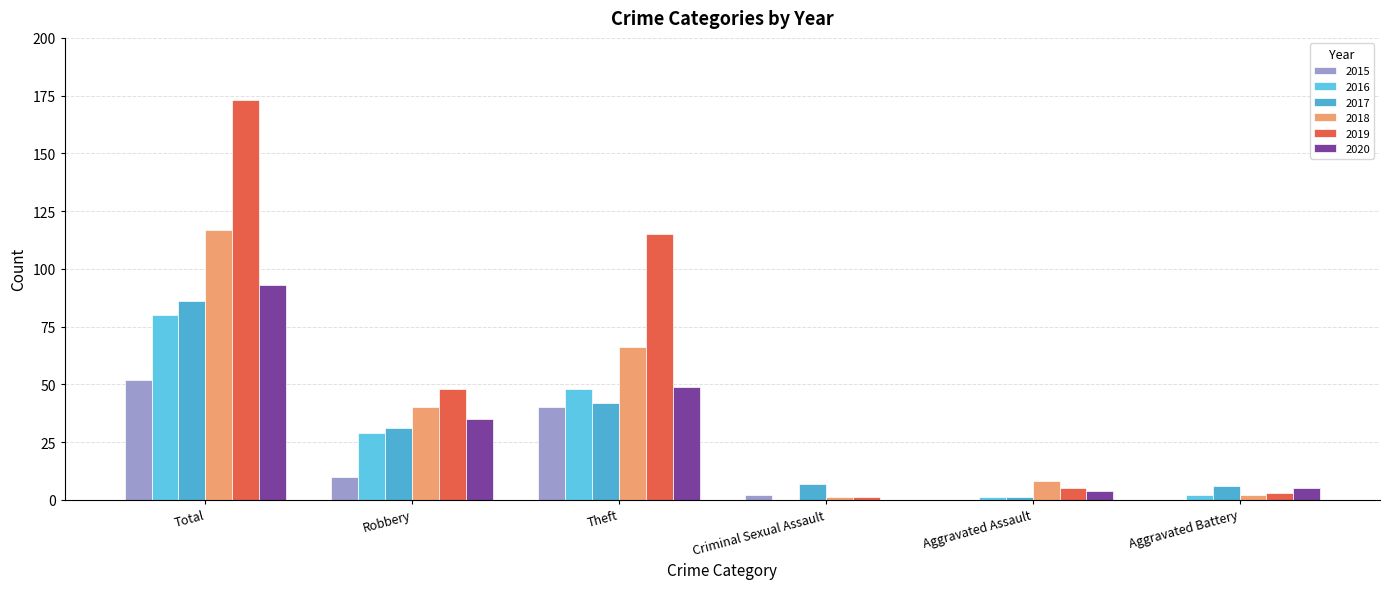

What is the sum of all 2018 values?

234